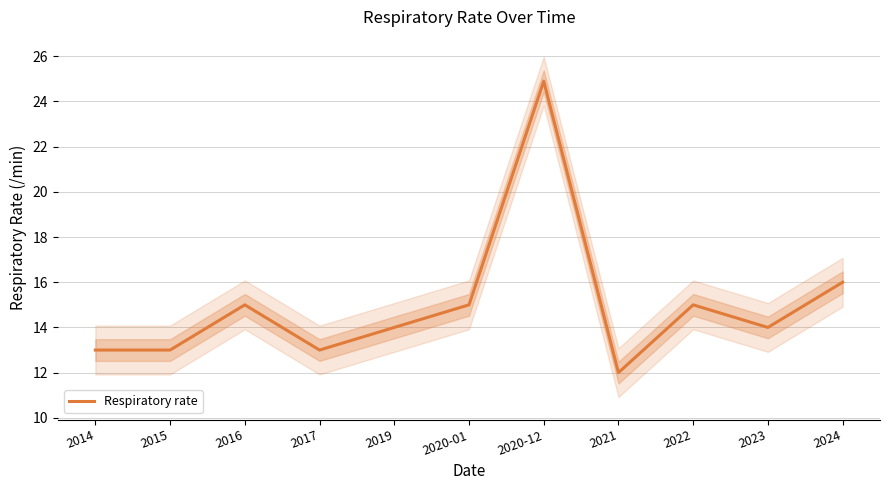

List the labels in order of value, smallest first.

2021, 2014, 2015, 2017, 2019, 2023, 2016, 2020-01, 2022, 2024, 2020-12